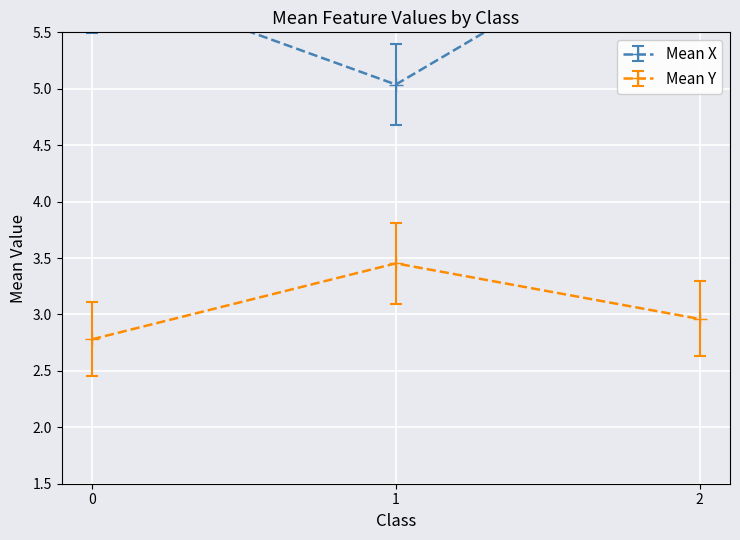

True or false: Mean X has a value of 10.1 at 0.

False